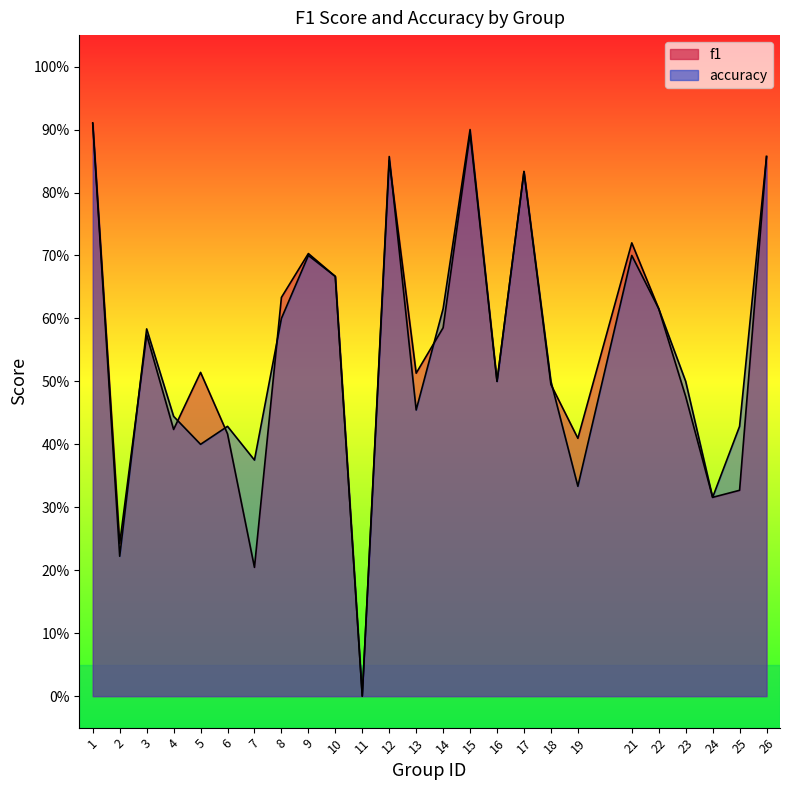

Read the accuracy value at 4.

0.4